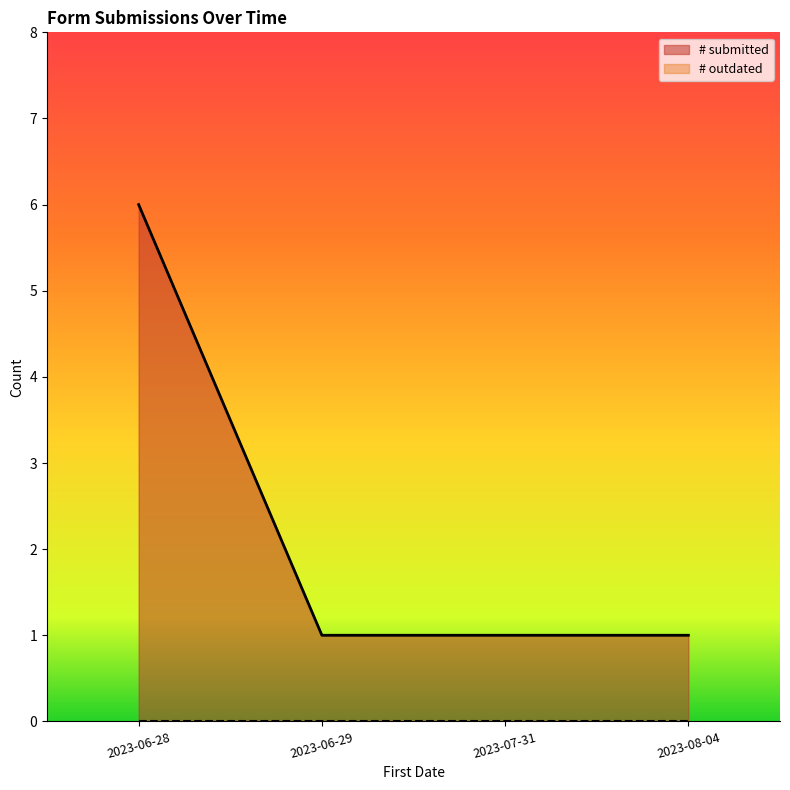

What position from the right is 2023-07-31?

2